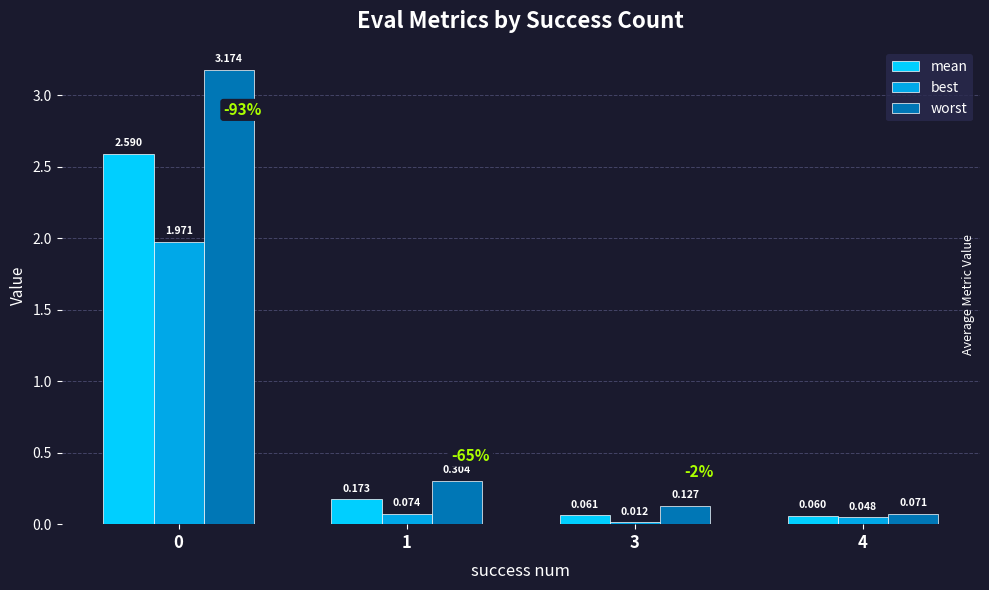

What is the sum of all mean values?

2.9